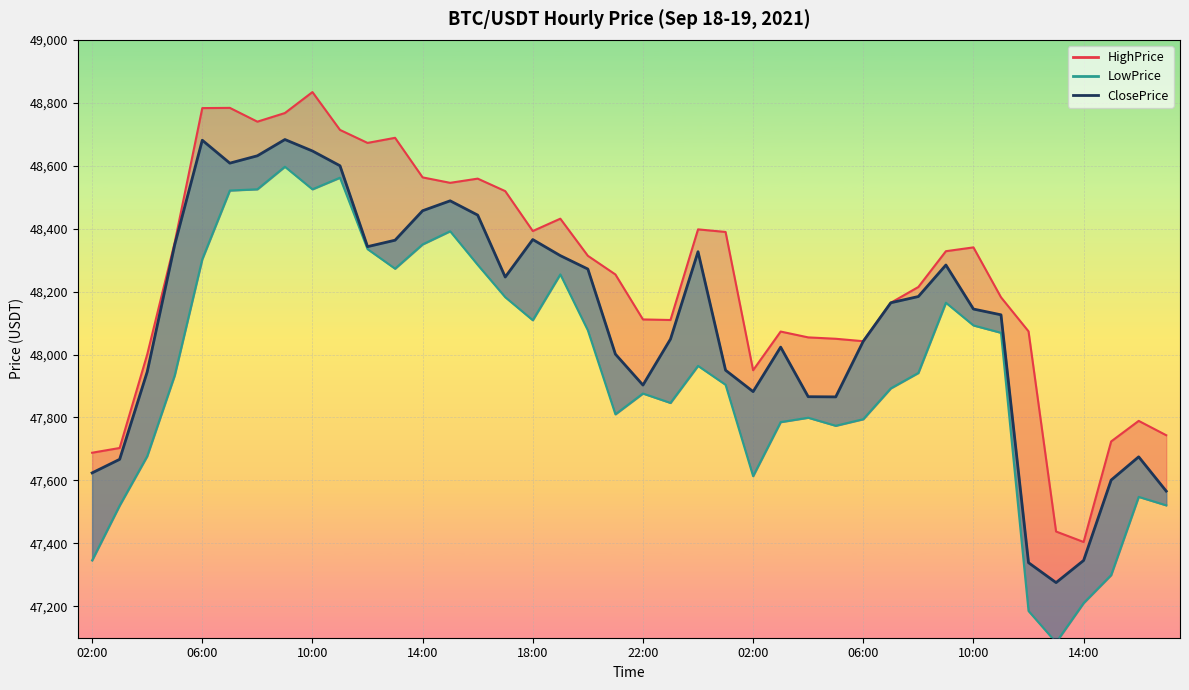

Reading right to left, extract all data points from this chart.

HighPrice_line: 47743.5	47789.1	47723.8	47404.3	47437.5	48073.6	48181.9	48340.5	48328.3	48214.6	48164.5	48042.3	48050.1	48054.4	48073.0	47950.1	48389.5	48397.7	48109.7	48111.5	48254.4	48313.7	48431.7	48392.4	48519.2	48559.0	48545.6	48562.9	48688.7	48672.5	48713.8	48834.0	48767.4	48740.0	48783.8	48783.1	48356.6	48000.0	47703.0	47687.9
LowPrice_line: 47520.7	47547.6	47299.1	47210.1	47085.0	47185.0	48069.0	48092.4	48164.6	47941.4	47892.4	47794.4	47773.5	47799.1	47785.2	47613.4	47903.8	47963.9	47846.1	47876.0	47810.0	48076.8	48254.7	48109.0	48182.2	48285.0	48391.7	48349.9	48272.8	48335.0	48561.9	48525.0	48596.8	48525.1	48521.1	48302.8	47933.8	47676.8	47520.0	47345.6
ClosePrice: 47565.9	47674.9	47601.0	47345.6	47275.2	47338.5	48126.2	48144.5	48284.5	48184.3	48164.5	48042.3	47865.4	47865.9	48023.5	47882.2	47950.1	48326.7	48049.0	47902.9	48001.2	48271.6	48314.2	48365.4	48246.2	48443.1	48488.4	48457.0	48363.3	48342.8	48599.9	48646.8	48683.2	48631.5	48608.2	48681.0	48349.2	47944.8	47666.9	47623.8